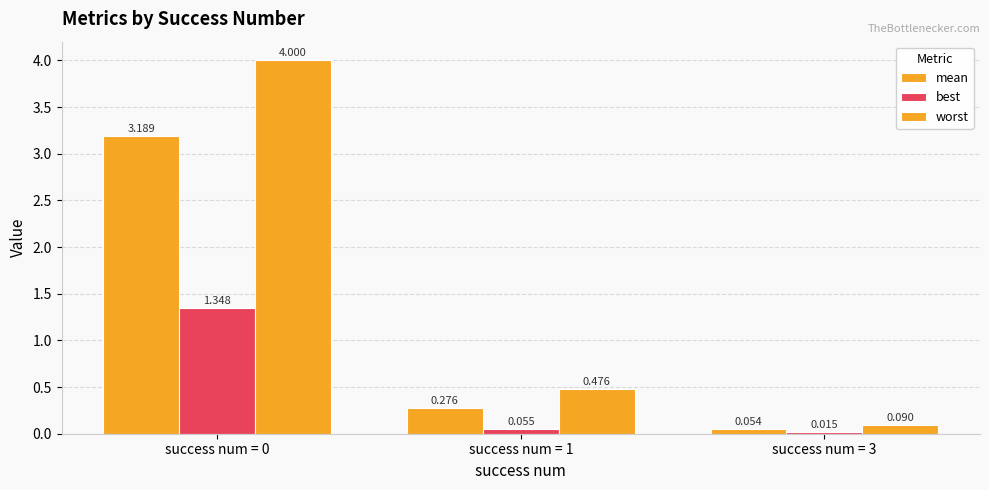

How many categories are shown in the chart?

3